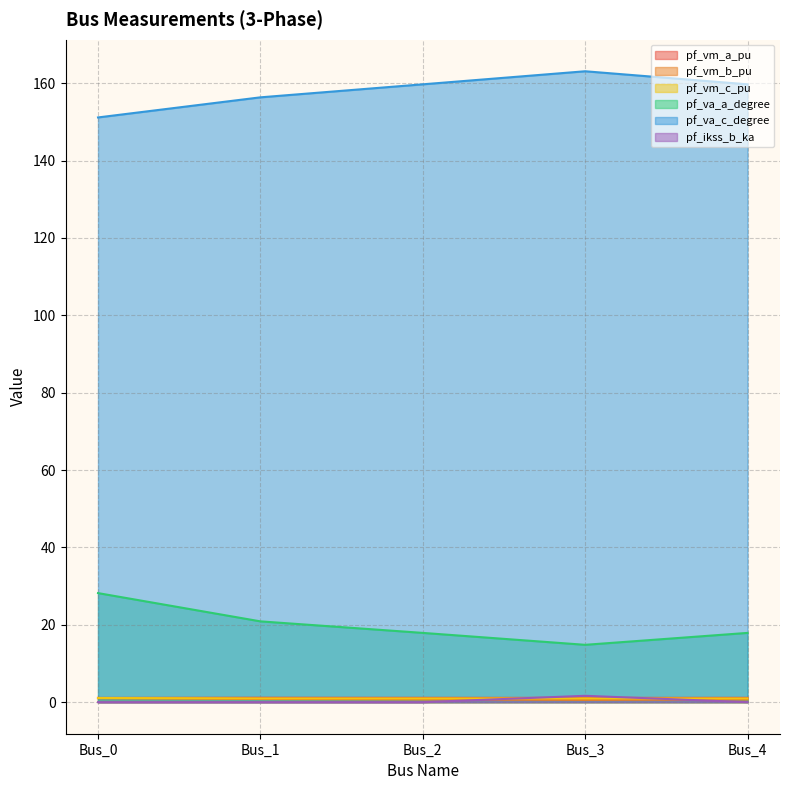

Reading left to right, list all the values displayed in this chart.

pf_vm_a_pu: Bus_0=1.1	Bus_1=1.1	Bus_2=1.1	Bus_3=1.1	Bus_4=1.1
pf_vm_b_pu: Bus_0=1.0	Bus_1=0.8	Bus_2=0.7	Bus_3=0.6	Bus_4=0.7
pf_vm_c_pu: Bus_0=1.1	Bus_1=1.0	Bus_2=1.0	Bus_3=1.0	Bus_4=1.0
pf_va_a_degree: Bus_0=28.2	Bus_1=20.9	Bus_2=17.9	Bus_3=14.8	Bus_4=17.9
pf_va_c_degree: Bus_0=151.2	Bus_1=156.4	Bus_2=159.7	Bus_3=163.1	Bus_4=159.7
pf_ikss_b_ka: Bus_0=0.0	Bus_1=0.0	Bus_2=0.0	Bus_3=1.6	Bus_4=0.0